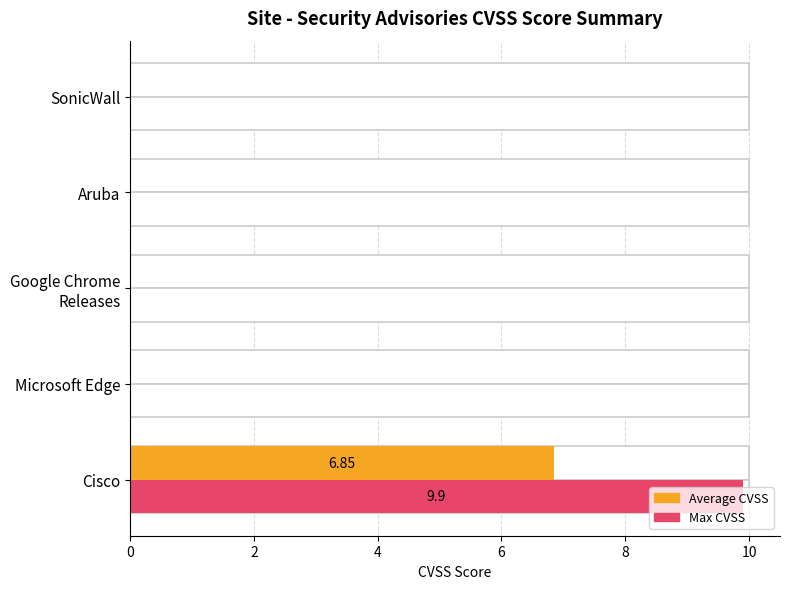

The Average CVSS series shows -3.1 at Microsoft Edge. True or false?

False